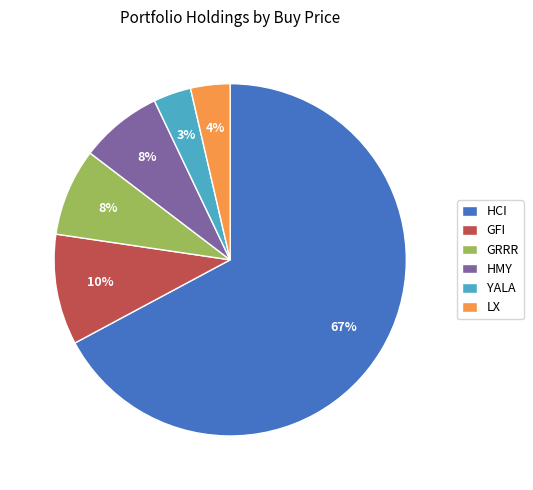

True or false: LX accounts for 4% of the total.

True